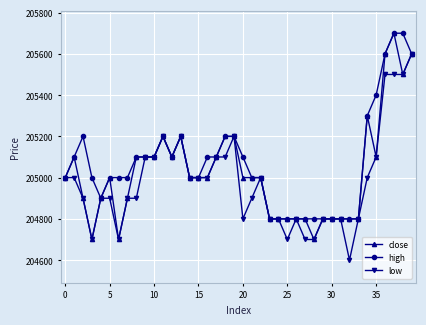

What are all the series names shown in the legend?

close, high, low